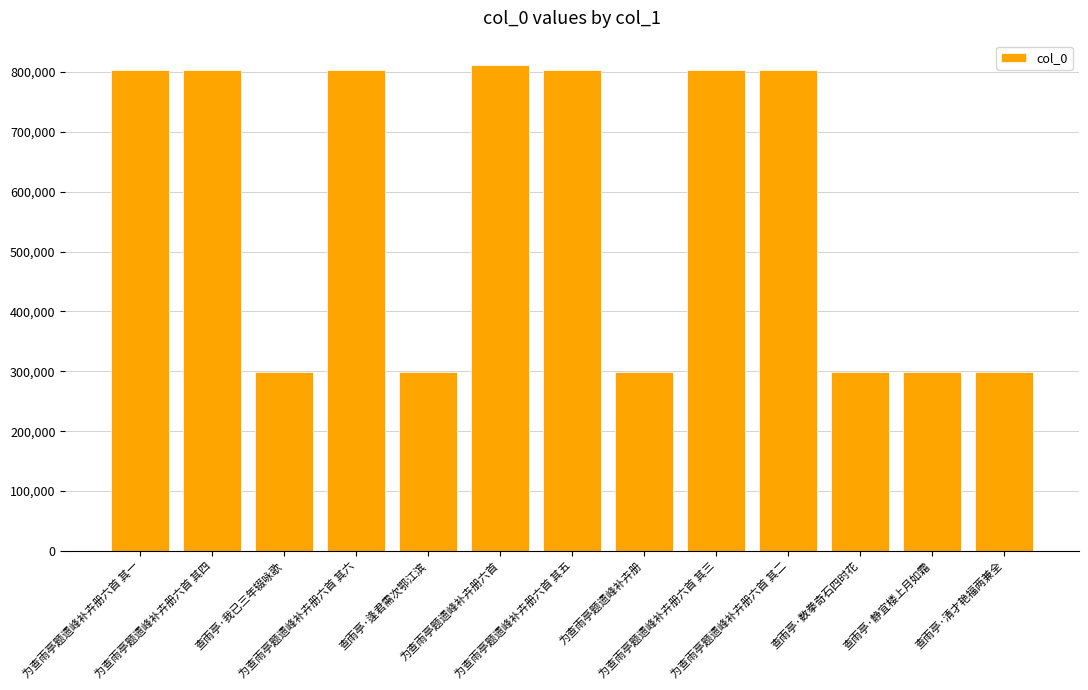

What is the maximum value shown in the chart?

811886